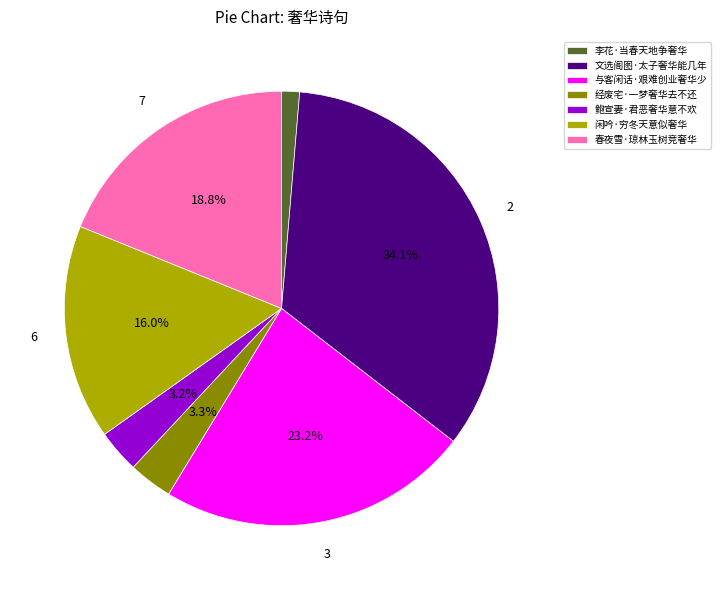

What percentage is the 经废宅·一梦奢华去不还 slice, to the nearest percent?

3%